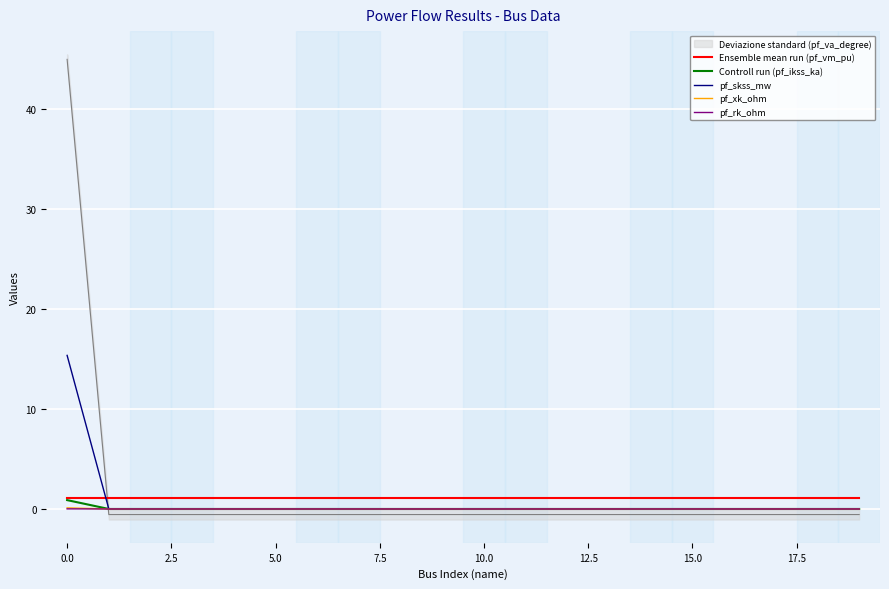

Which series has the largest total across all categories?

Ensemble mean run (pf_vm_pu)